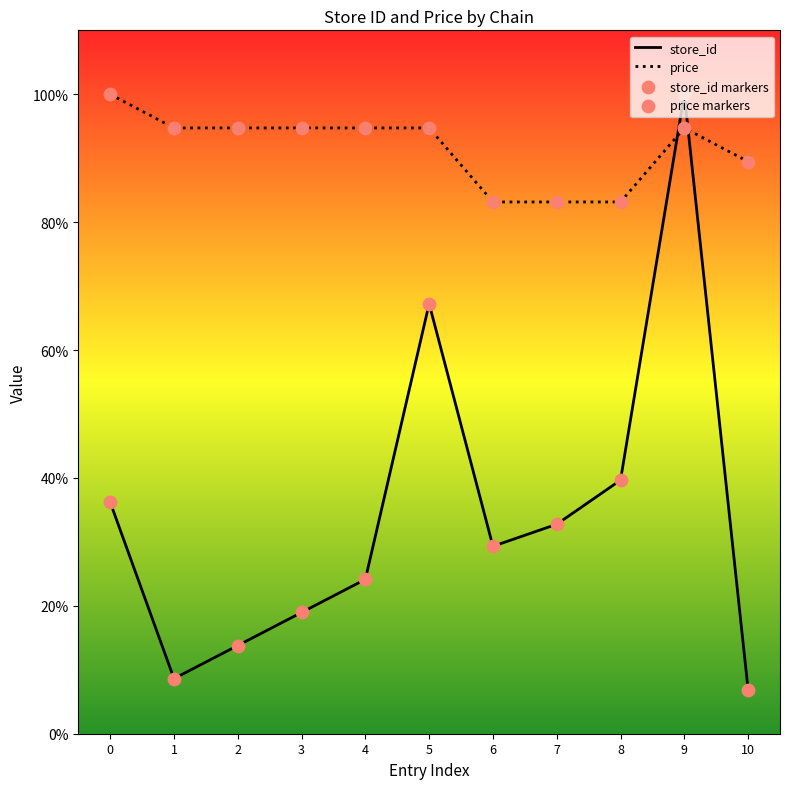

What is the total value across all series at 4?

118.9